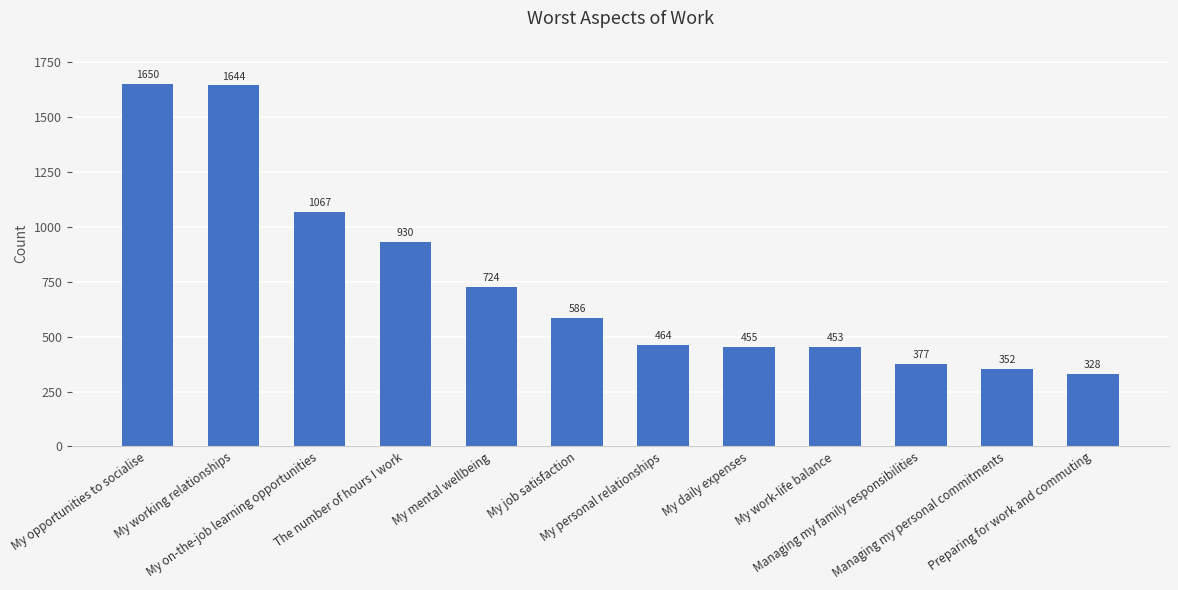

List the labels in order of value, largest first.

My opportunities to socialise, My working relationships, My on-the-job learning opportunities, The number of hours I work, My mental wellbeing, My job satisfaction, My personal relationships, My daily expenses, My work-life balance, Managing my family responsibilities, Managing my personal commitments, Preparing for work and commuting